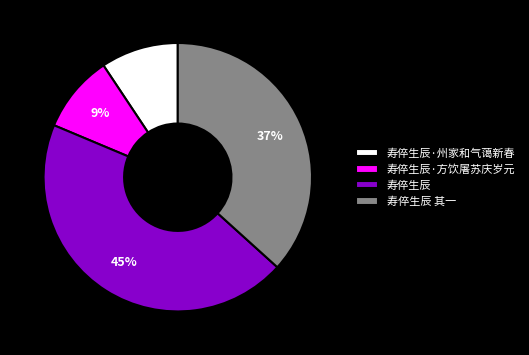

The 寿倅生辰·方饮屠苏庆岁元 slice represents 18% of the pie. True or false?

False